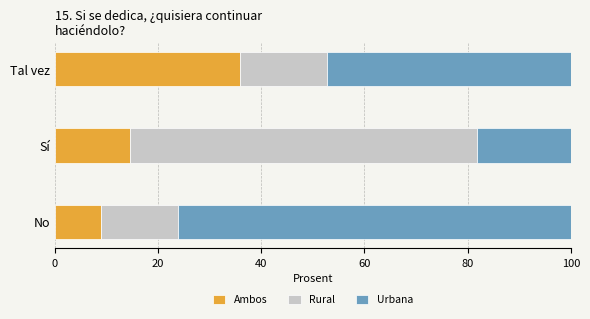

What is the highest value of the Ambos series?

35.8